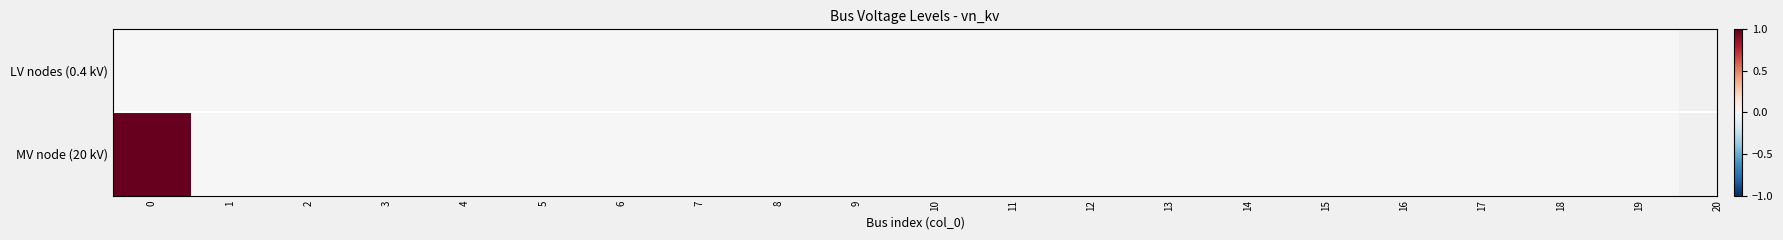

Reading left to right, extract all data points from this chart.

LV nodes (0.4 kV): 0=0	1=0	2=0	3=0	4=0	5=0	6=0	7=0	8=0	9=0	10=0	11=0	12=0	13=0	14=0	15=0	16=0	17=0	18=0	19=0
MV node (20 kV): 0=1	1=0	2=0	3=0	4=0	5=0	6=0	7=0	8=0	9=0	10=0	11=0	12=0	13=0	14=0	15=0	16=0	17=0	18=0	19=0